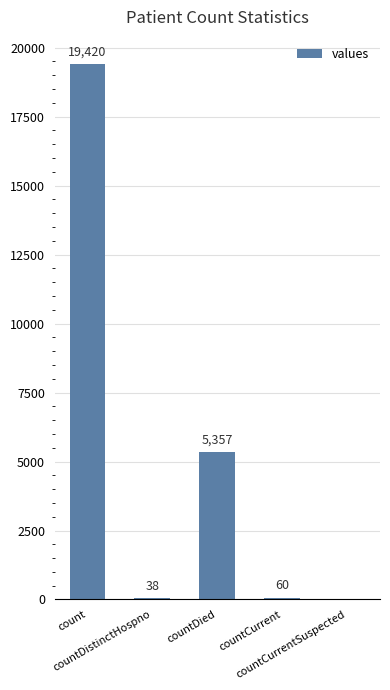

Is it true that the value at countDied is 5357?

True